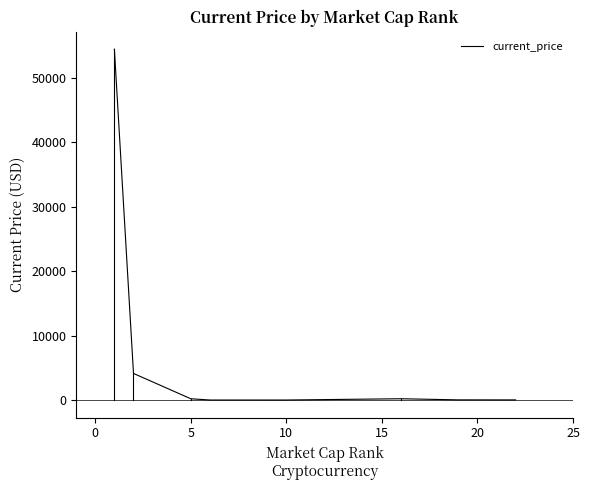

What is the maximum value shown in the chart?

54444.0